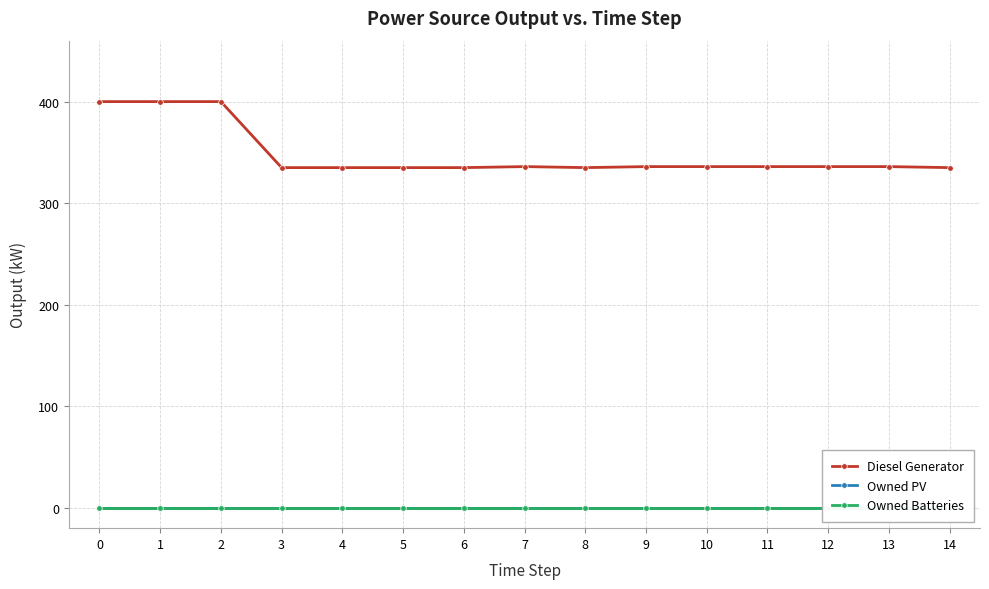

Rank the categories by Owned PV value from highest to lowest.

0, 1, 2, 3, 4, 5, 6, 7, 8, 9, 10, 11, 12, 13, 14